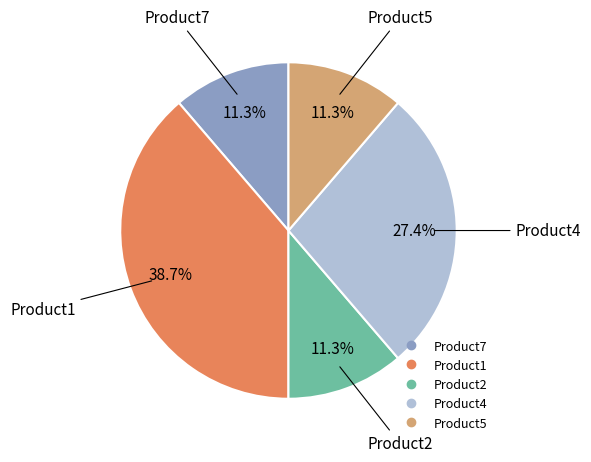

Does any single category account for the majority?

No